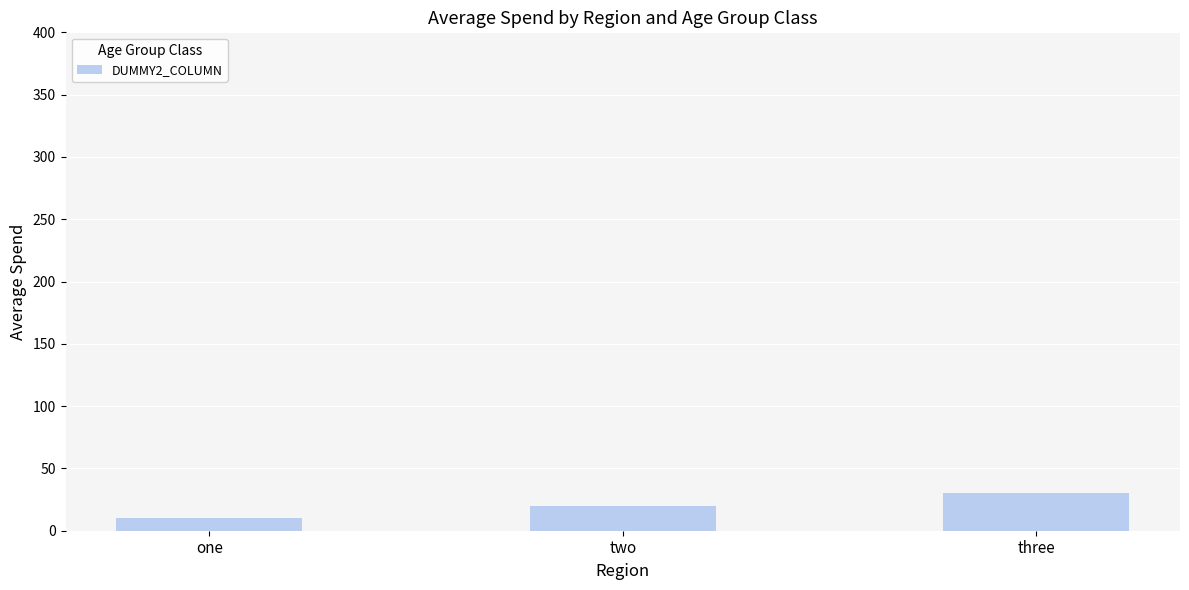

What is the change in value from one to three?

+19.9